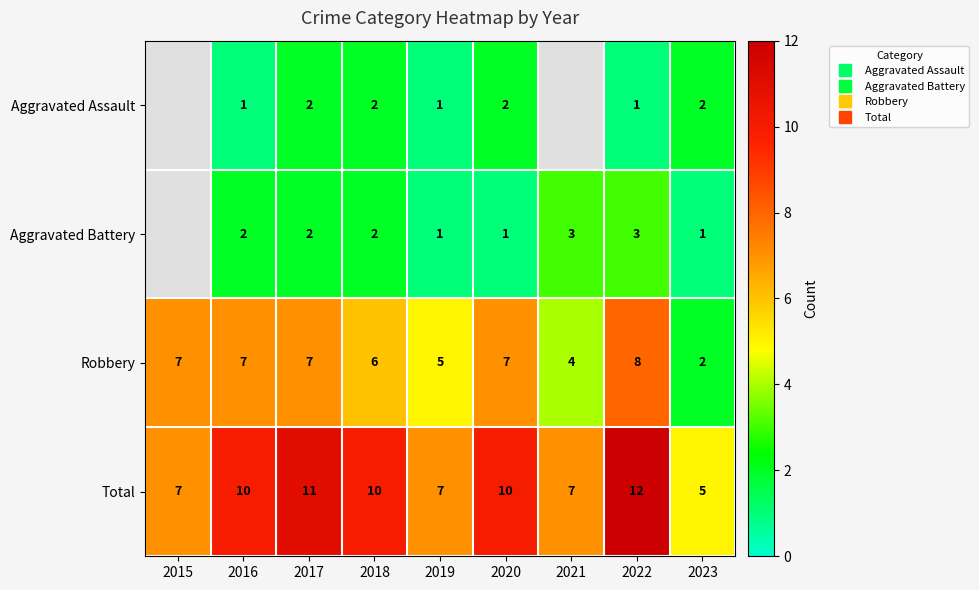

What is the average value of the Robbery series?

5.9